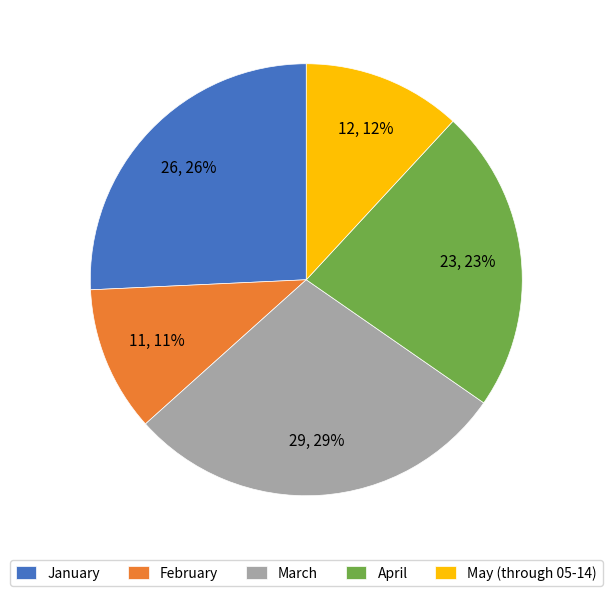

The January slice represents 37% of the pie. True or false?

False